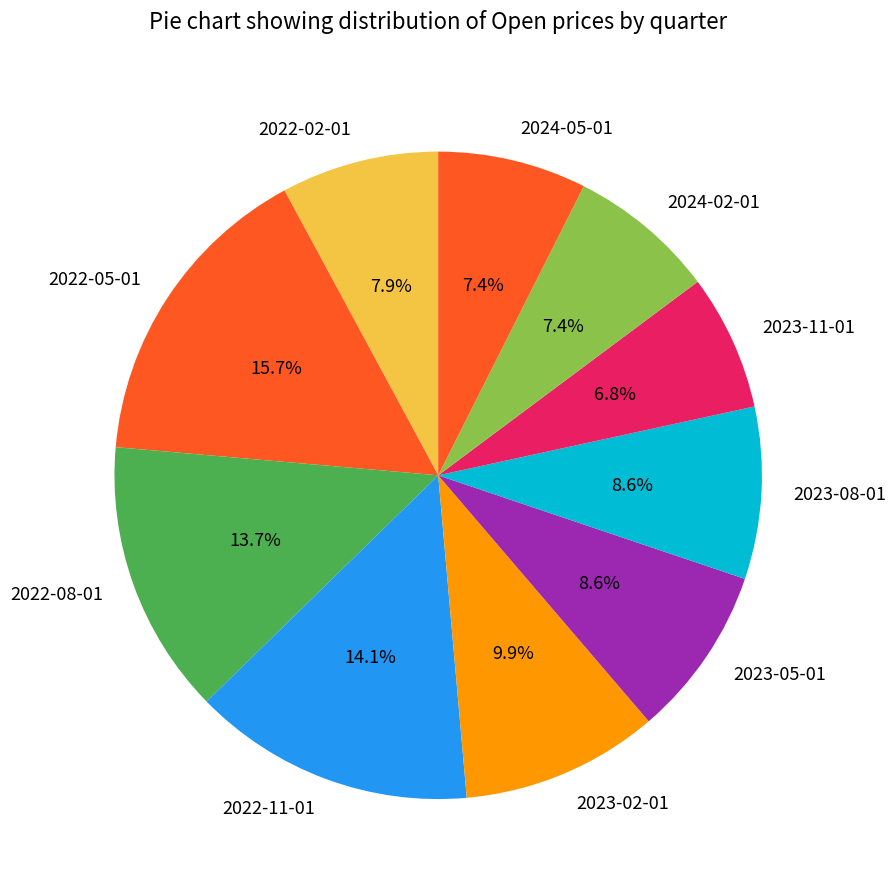

To the nearest percent, what percentage of the pie is 2024-05-01?

7%